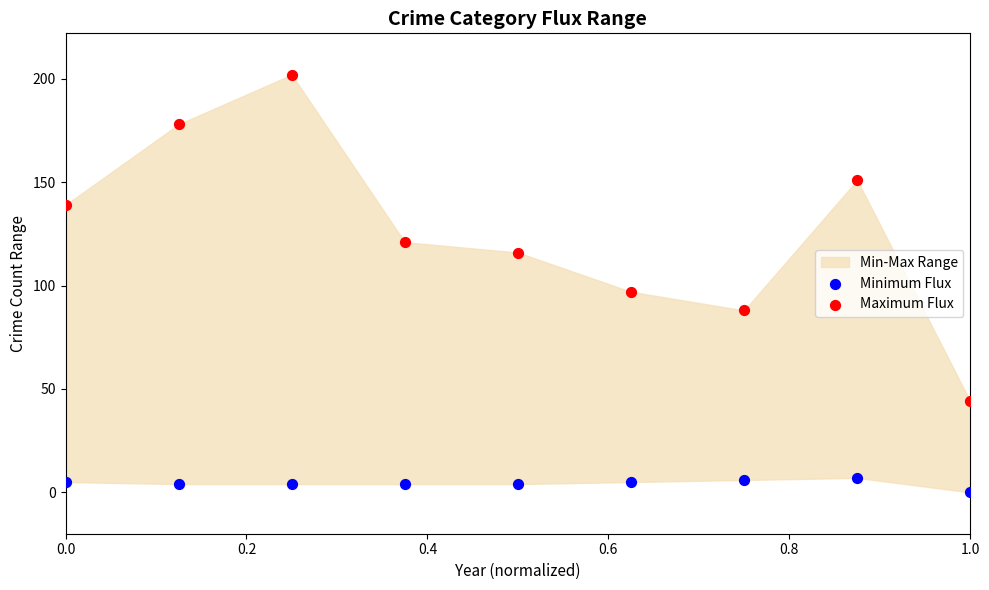

Across all series, what Y value is closest to 101?

97